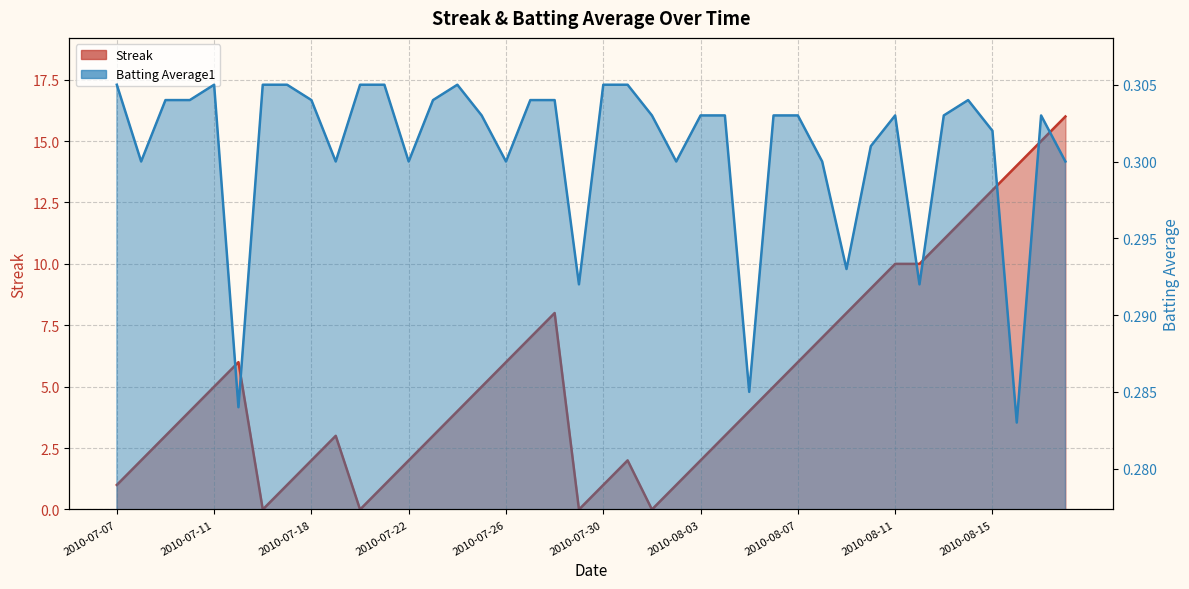

Reading left to right, what are all the values shown in this chart?

Streak: 1.0	2.0	3.0	4.0	5.0	6.0	0.0	1.0	2.0	3.0	0.0	1.0	2.0	3.0	4.0	5.0	6.0	7.0	8.0	0.0	1.0	2.0	0.0	1.0	2.0	3.0	4.0	5.0	6.0	7.0	8.0	9.0	10.0	10.0	11.0	12.0	13.0	14.0	15.0	16.0
Batting Average1: 0.3	0.3	0.3	0.3	0.3	0.3	0.3	0.3	0.3	0.3	0.3	0.3	0.3	0.3	0.3	0.3	0.3	0.3	0.3	0.3	0.3	0.3	0.3	0.3	0.3	0.3	0.3	0.3	0.3	0.3	0.3	0.3	0.3	0.3	0.3	0.3	0.3	0.3	0.3	0.3